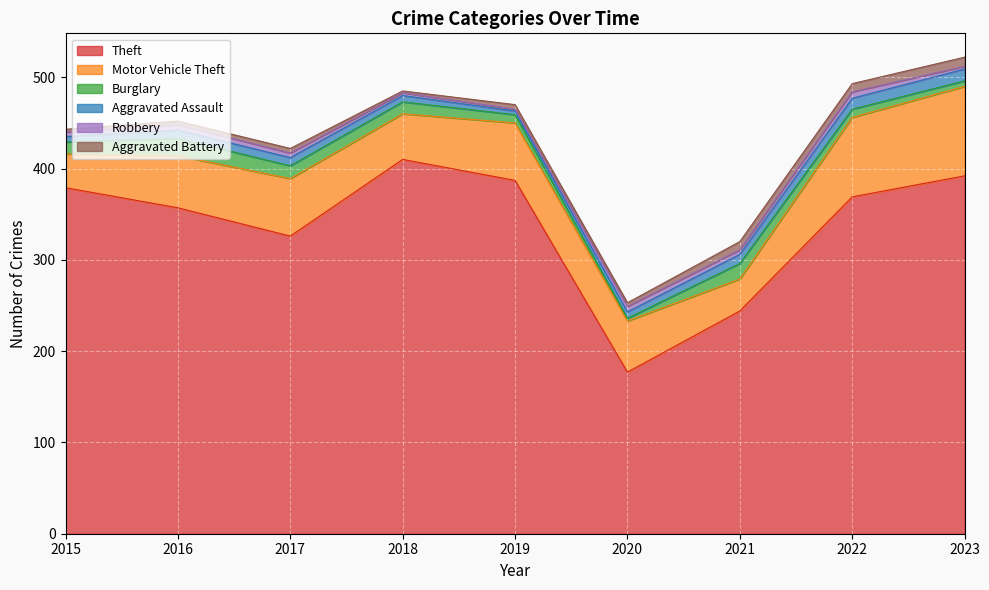

How many data points in Burglary are less than 13?

4